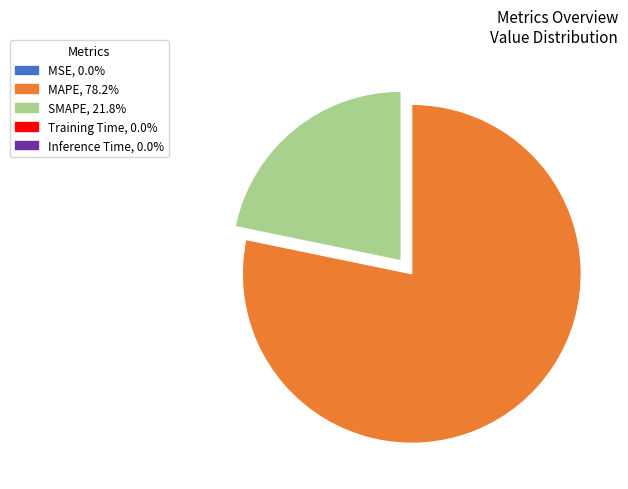

What is the ratio of the value at MAPE to the value at SMAPE?

3.6